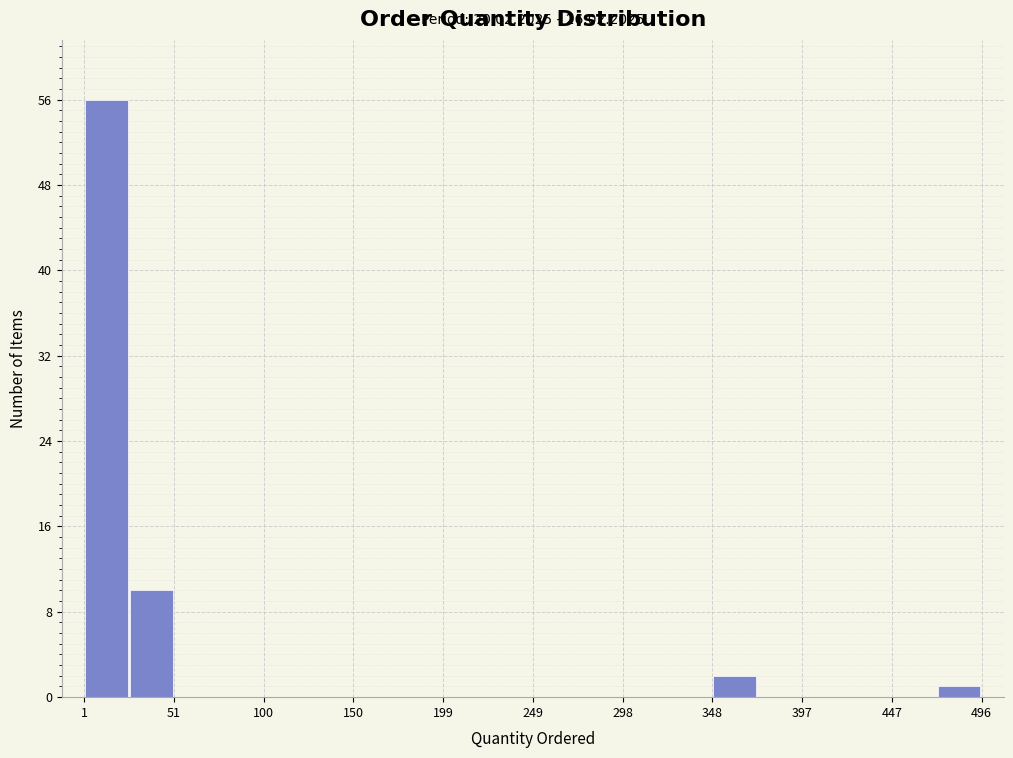

Over which range of the x-axis is the bar tallest?

0 to 25